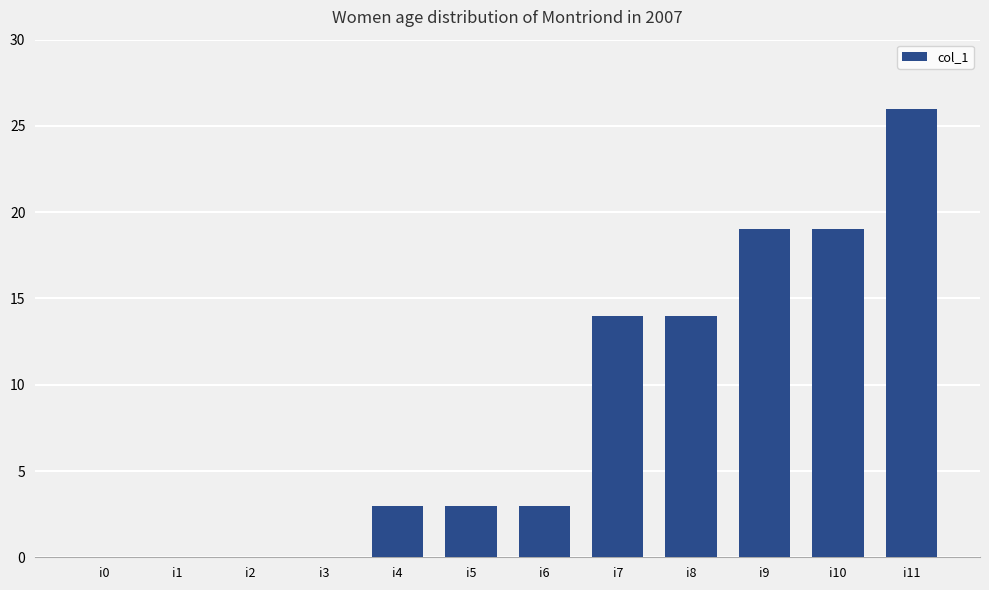

Count the number of data series in this chart.

1